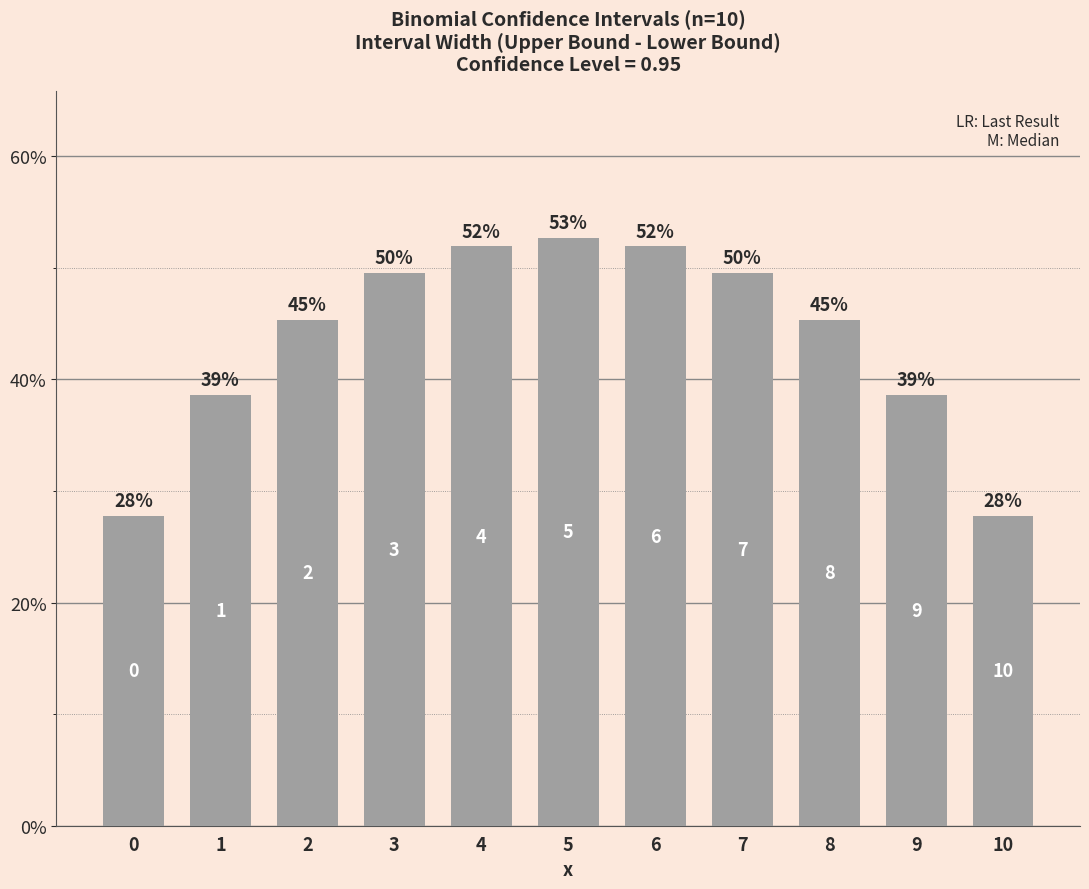

Is it true that the value at 6 is 0.5?

True